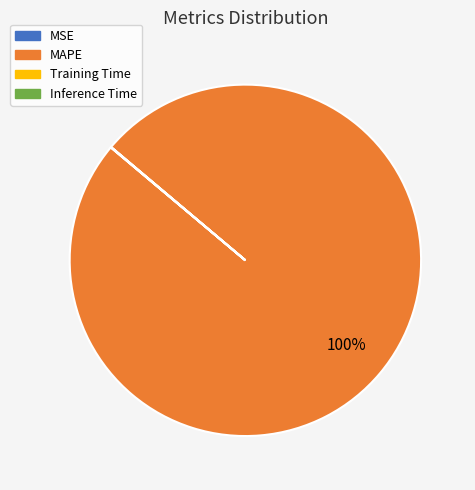

To the nearest percent, what is the average slice percentage?

25%